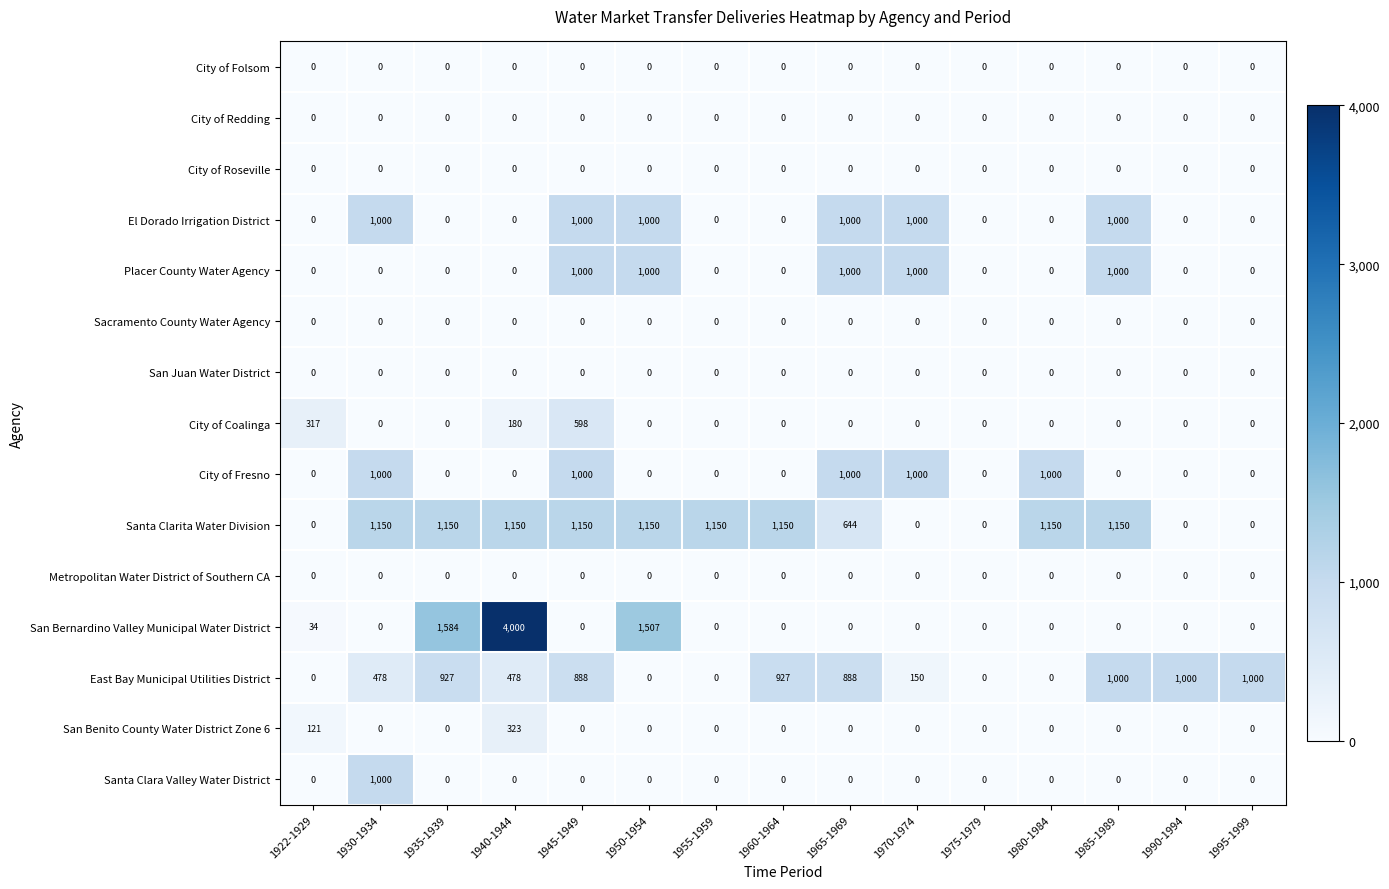

What is the spread (max minus min) of values at 1965-1969?

1000